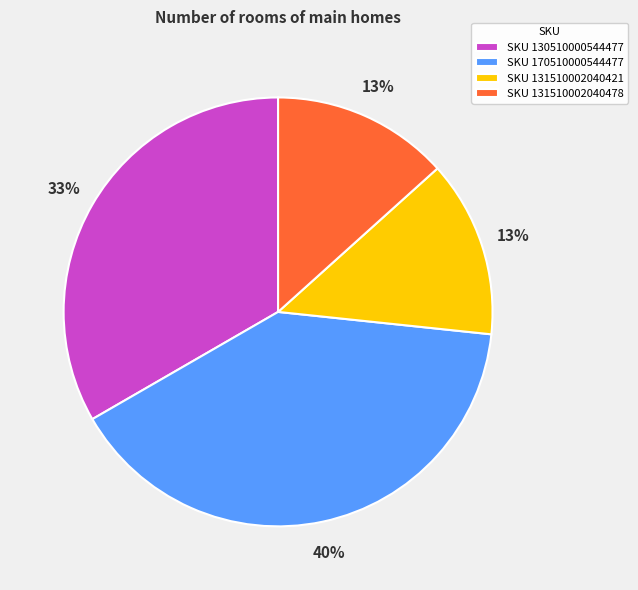

Combined, do SKU 131510002040421 and SKU 131510002040478 account for over 50%?

No